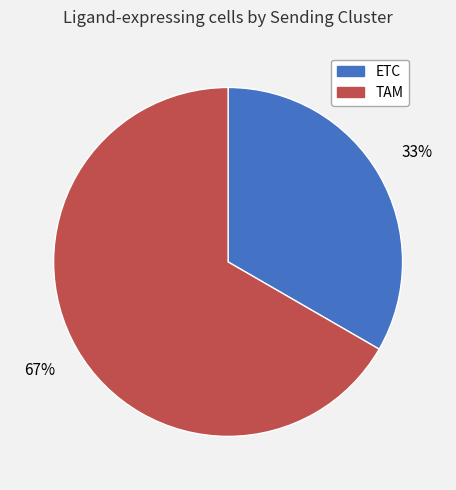

How many segments does this pie chart have?

2